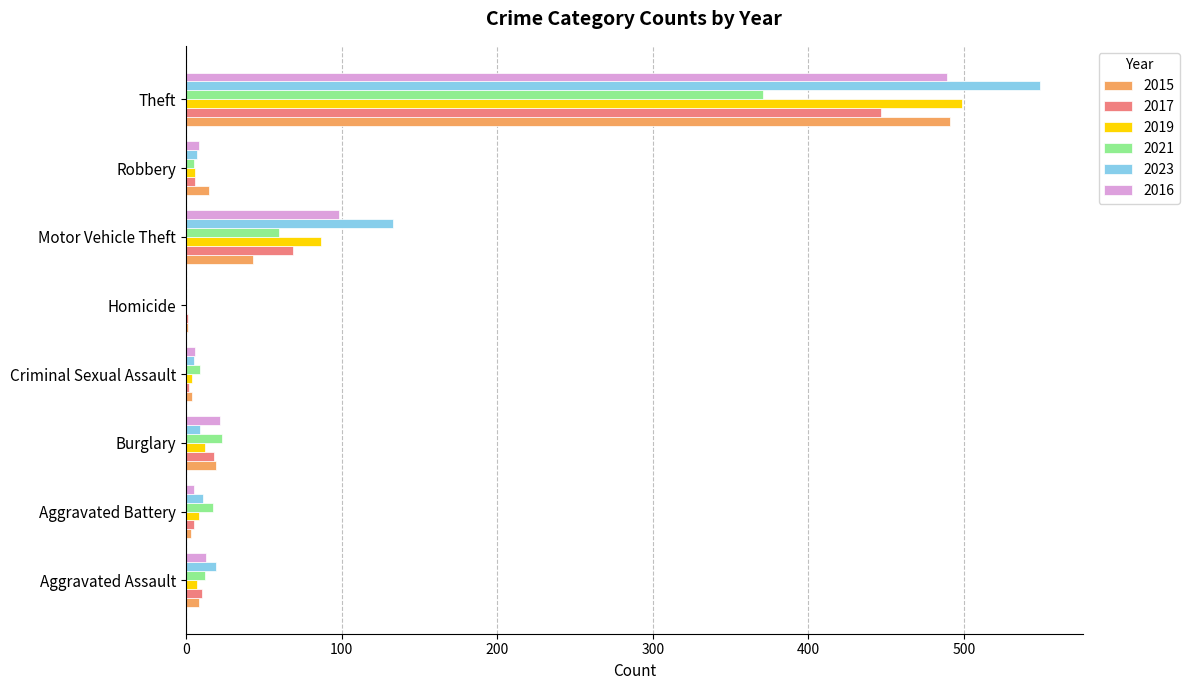

At which label is 2015 closest to 246?

Motor Vehicle Theft